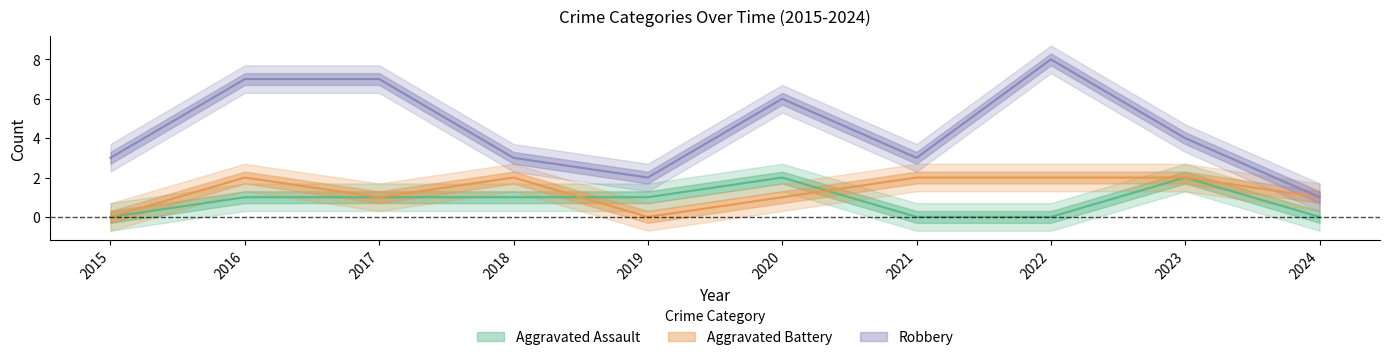

How many Aggravated Assault values are between 0 and 1?

8